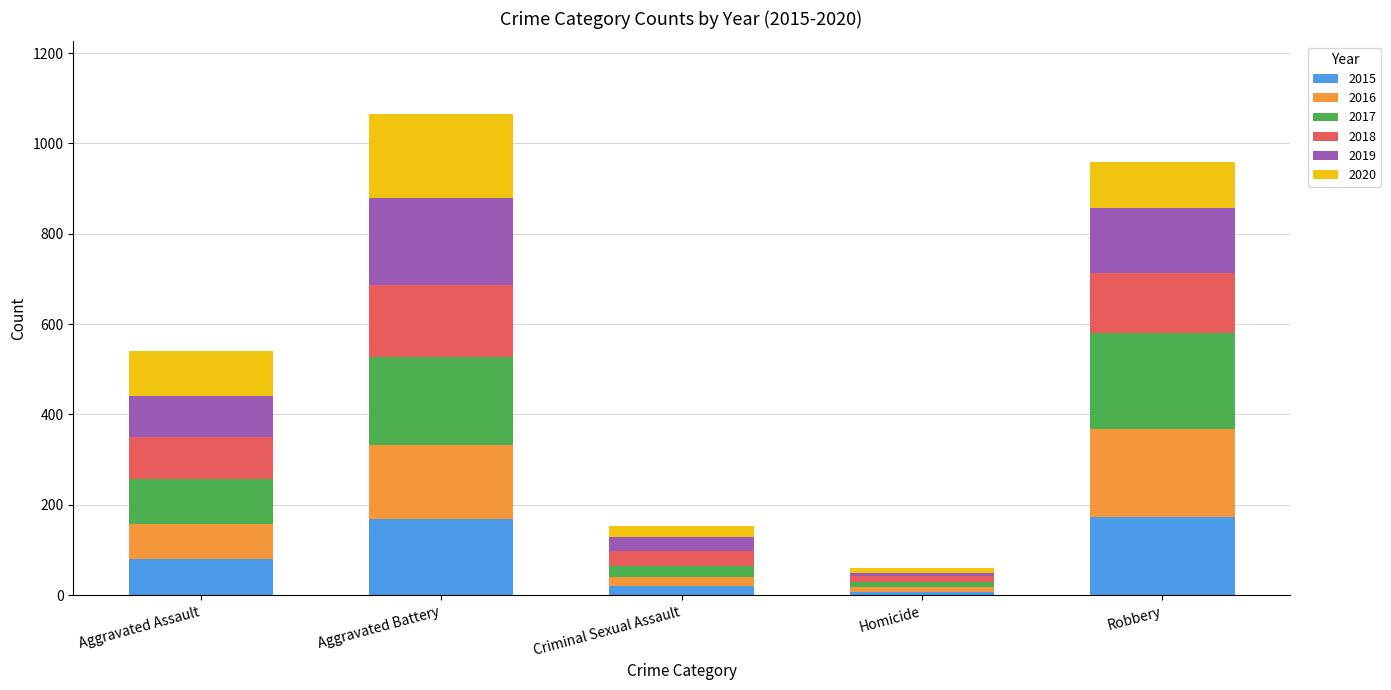

What is the total value across all series at Robbery?

958